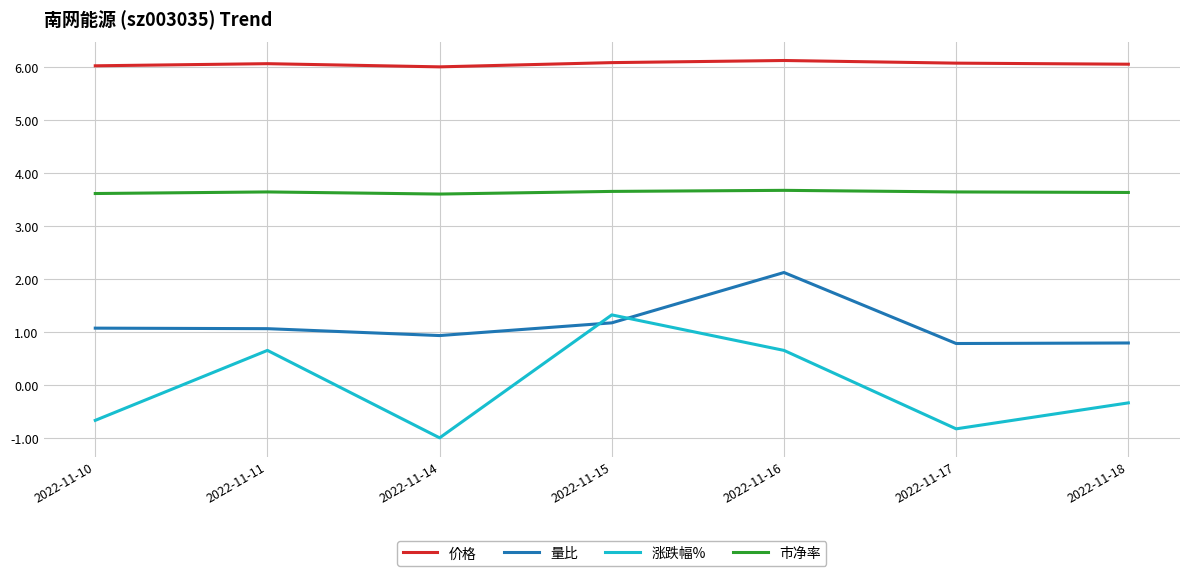

At which label is 涨跌幅% closest to 0?

2022-11-18